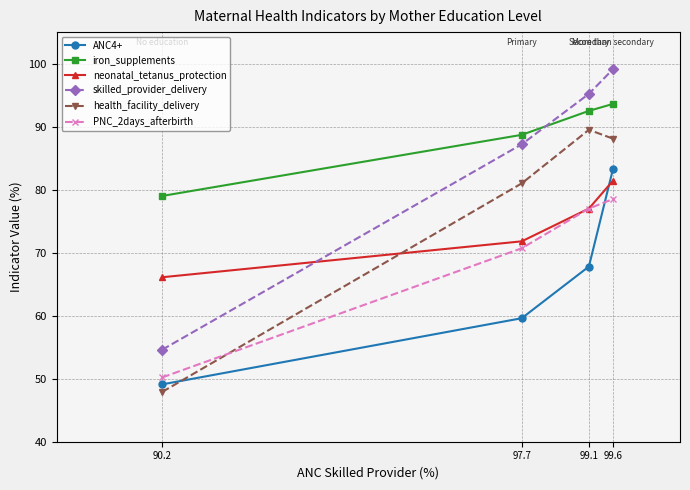

What is the spread (max minus min) of values at 99.6?

20.6